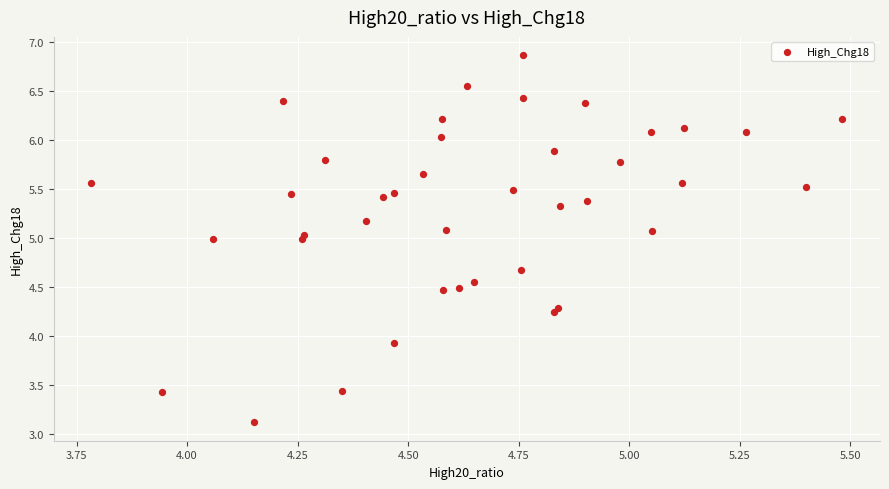

What Y value in the scatter plot is closest to 4?

3.9